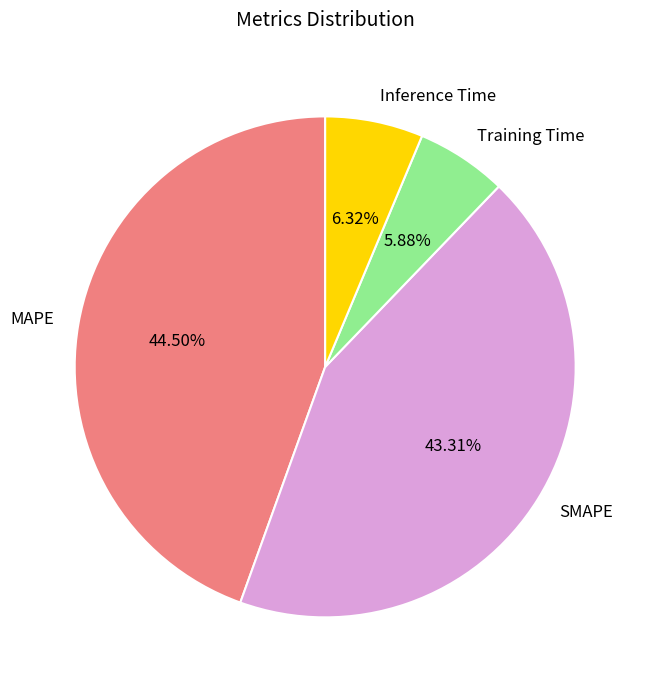

Count the number of slices in the pie.

4